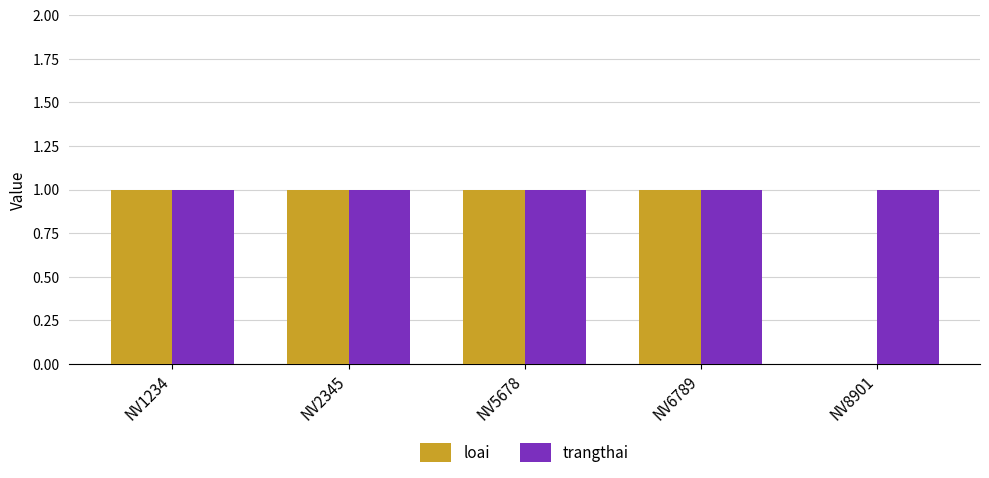

What is the sum of the trangthai values at NV5678 and NV8901?

2